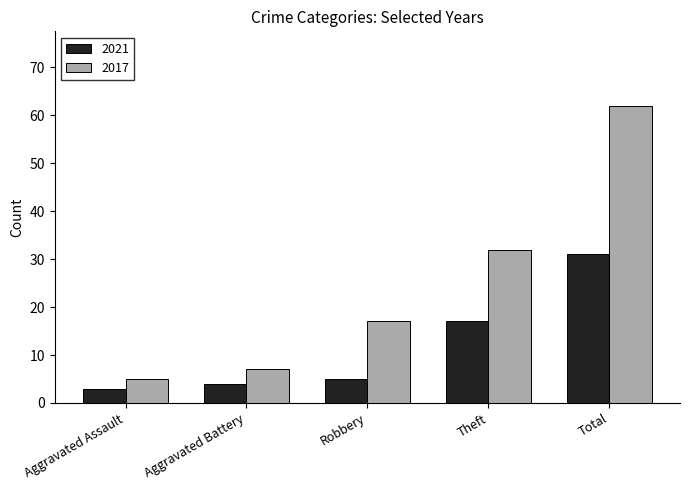

What is the approximate value of 2017 at Robbery, to the nearest 5?

15